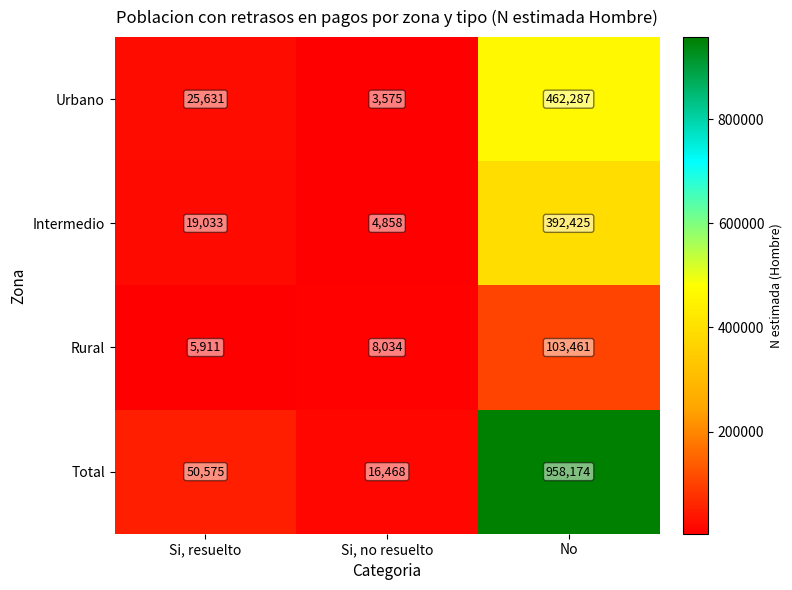

Rank the series by their maximum value, from lowest to highest.

Rural, Intermedio, Urbano, Total